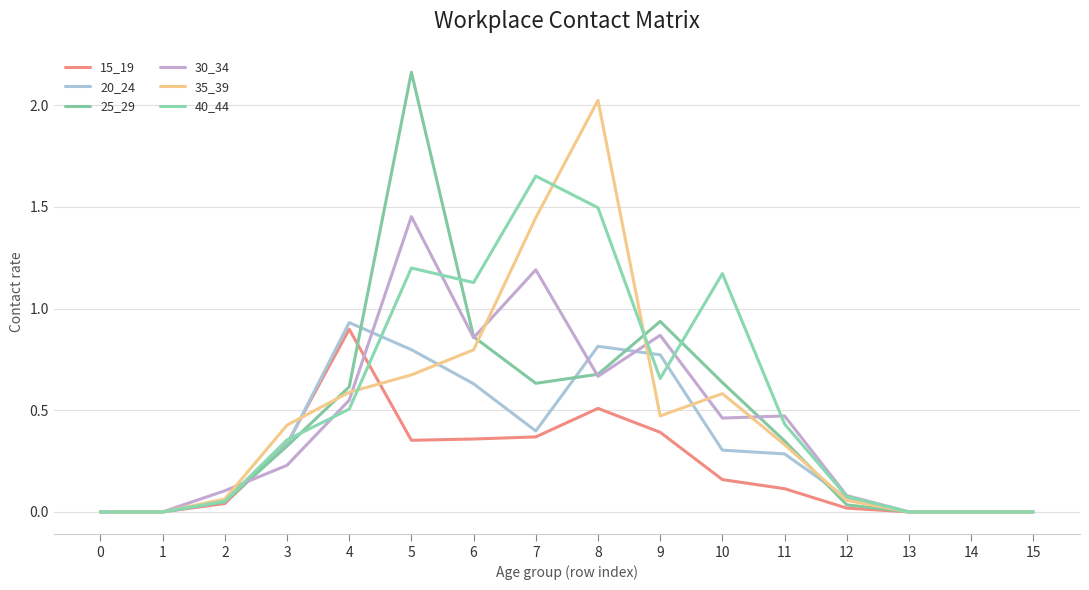

True or false: 15_19 and 30_34 cross at least once.

True